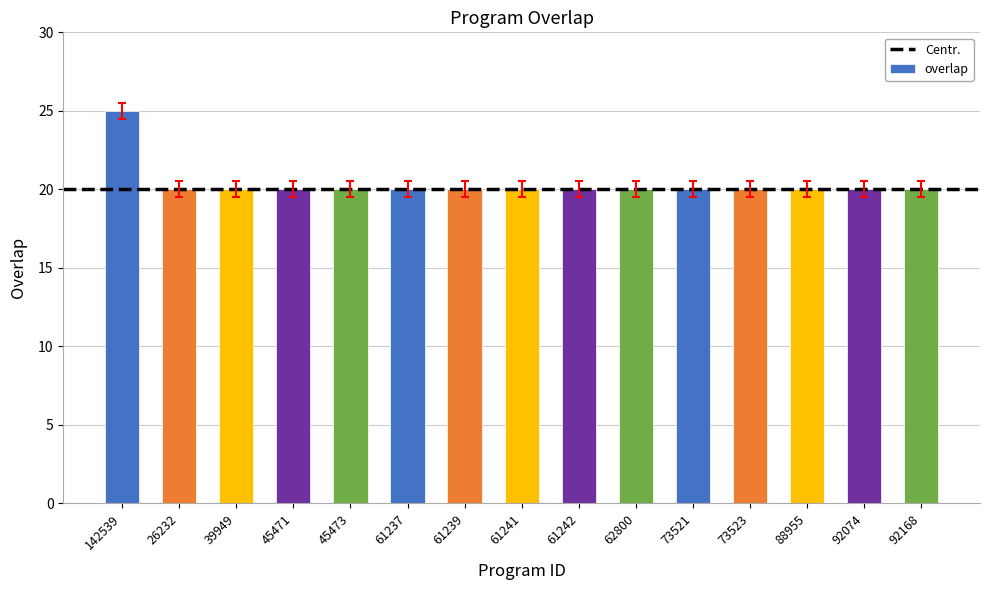

Reading right to left, list all the values displayed in this chart.

92168=20	92074=20	88955=20	73523=20	73521=20	62800=20	61242=20	61241=20	61239=20	61237=20	45473=20	45471=20	39949=20	26232=20	142539=25